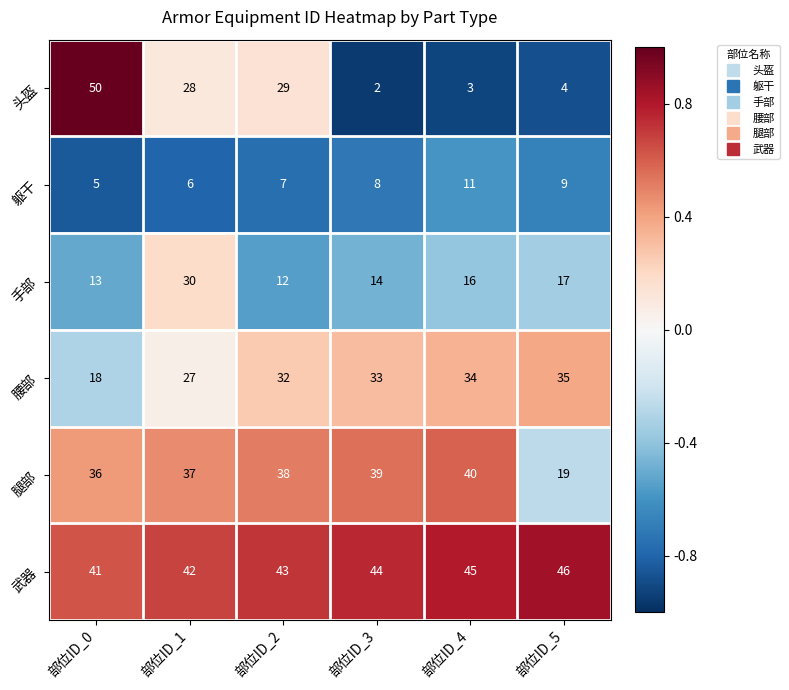

Which series has the widest spread of values?

头盔